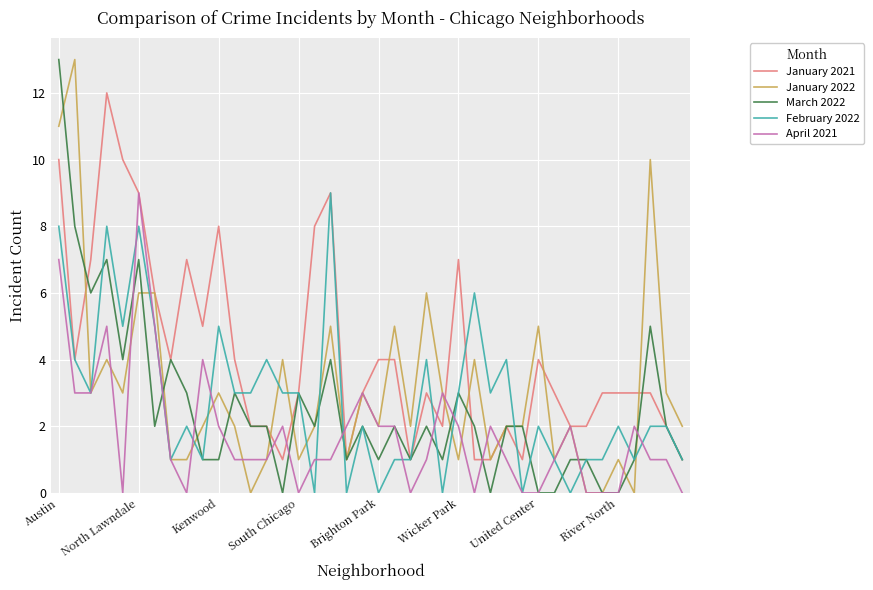

What is the average value of the January 2022 series?

3